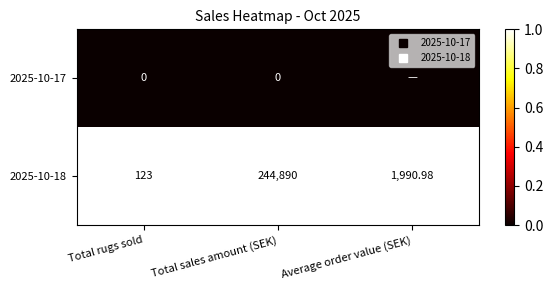

What is the total value across all series at Total sales amount (SEK)?

1